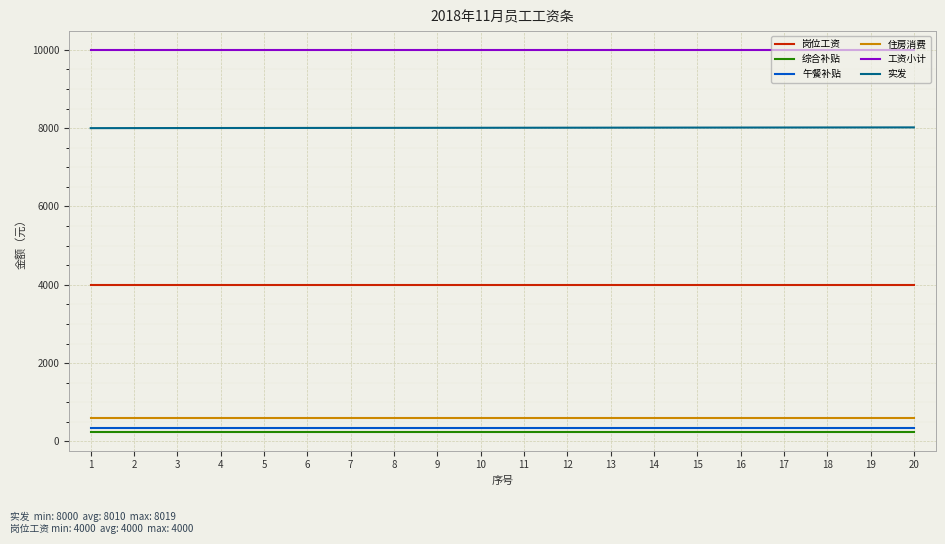

What is the sum of the 工资小计 values at 16 and 19?

20000